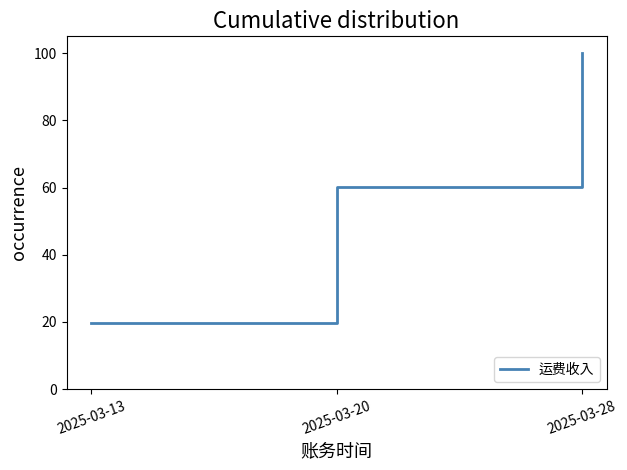

Does the chart have visible grid lines?

No